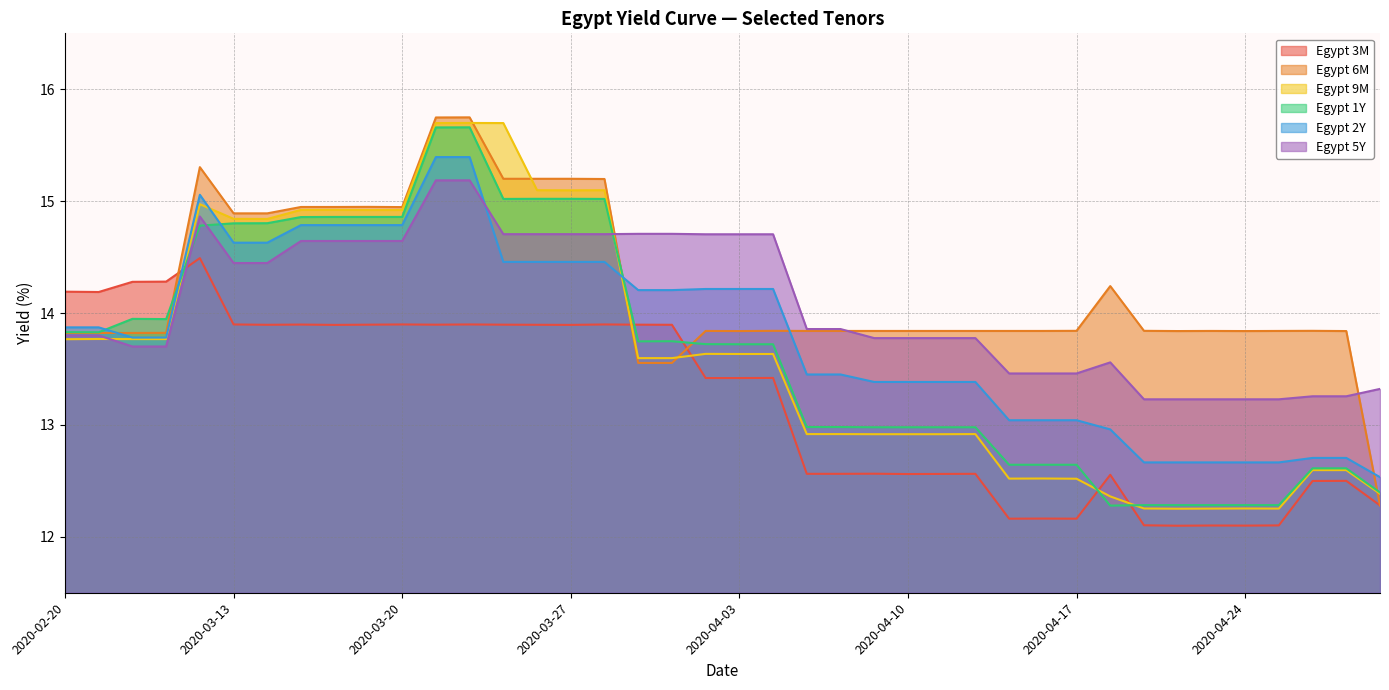

Reading left to right, transcribe all the data shown in this chart.

Egypt 3M: 2020-02-20=14.2	2020-02-21=14.2	2020-02-24=14.3	2020-02-25=14.3	2020-03-12=14.5	2020-03-13=13.9	2020-03-16=13.9	2020-03-17=13.9	2020-03-18=13.9	2020-03-19=13.9	2020-03-20=13.9	2020-03-23=13.9	2020-03-24=13.9	2020-03-25=13.9	2020-03-26=13.9	2020-03-27=13.9	2020-03-30=13.9	2020-03-31=13.9	2020-04-01=13.9	2020-04-02=13.4	2020-04-03=13.4	2020-04-06=13.4	2020-04-07=12.6	2020-04-08=12.6	2020-04-09=12.6	2020-04-10=12.6	2020-04-13=12.6	2020-04-14=12.6	2020-04-15=12.2	2020-04-16=12.2	2020-04-17=12.2	2020-04-20=12.6	2020-04-21=12.1	2020-04-22=12.1	2020-04-23=12.1	2020-04-24=12.1	2020-04-27=12.1	2020-04-28=12.5	2020-04-29=12.5	2020-04-30=12.3
Egypt 6M: 2020-02-20=13.8	2020-02-21=13.8	2020-02-24=13.8	2020-02-25=13.8	2020-03-12=15.3	2020-03-13=14.9	2020-03-16=14.9	2020-03-17=14.9	2020-03-18=14.9	2020-03-19=14.9	2020-03-20=14.9	2020-03-23=15.7	2020-03-24=15.7	2020-03-25=15.2	2020-03-26=15.2	2020-03-27=15.2	2020-03-30=15.2	2020-03-31=13.6	2020-04-01=13.6	2020-04-02=13.8	2020-04-03=13.8	2020-04-06=13.8	2020-04-07=13.8	2020-04-08=13.8	2020-04-09=13.8	2020-04-10=13.8	2020-04-13=13.8	2020-04-14=13.8	2020-04-15=13.8	2020-04-16=13.8	2020-04-17=13.8	2020-04-20=14.2	2020-04-21=13.8	2020-04-22=13.8	2020-04-23=13.8	2020-04-24=13.8	2020-04-27=13.8	2020-04-28=13.8	2020-04-29=13.8	2020-04-30=12.3
Egypt 9M: 2020-02-20=13.8	2020-02-21=13.8	2020-02-24=13.8	2020-02-25=13.8	2020-03-12=15.0	2020-03-13=14.8	2020-03-16=14.8	2020-03-17=14.9	2020-03-18=14.9	2020-03-19=14.9	2020-03-20=14.9	2020-03-23=15.7	2020-03-24=15.7	2020-03-25=15.7	2020-03-26=15.1	2020-03-27=15.1	2020-03-30=15.1	2020-03-31=13.6	2020-04-01=13.6	2020-04-02=13.6	2020-04-03=13.6	2020-04-06=13.6	2020-04-07=12.9	2020-04-08=12.9	2020-04-09=12.9	2020-04-10=12.9	2020-04-13=12.9	2020-04-14=12.9	2020-04-15=12.5	2020-04-16=12.5	2020-04-17=12.5	2020-04-20=12.4	2020-04-21=12.3	2020-04-22=12.3	2020-04-23=12.3	2020-04-24=12.3	2020-04-27=12.3	2020-04-28=12.6	2020-04-29=12.6	2020-04-30=12.4
Egypt 1Y: 2020-02-20=13.8	2020-02-21=13.8	2020-02-24=13.9	2020-02-25=13.9	2020-03-12=14.8	2020-03-13=14.8	2020-03-16=14.8	2020-03-17=14.9	2020-03-18=14.9	2020-03-19=14.9	2020-03-20=14.9	2020-03-23=15.7	2020-03-24=15.7	2020-03-25=15.0	2020-03-26=15.0	2020-03-27=15.0	2020-03-30=15.0	2020-03-31=13.7	2020-04-01=13.7	2020-04-02=13.7	2020-04-03=13.7	2020-04-06=13.7	2020-04-07=13.0	2020-04-08=13.0	2020-04-09=13.0	2020-04-10=13.0	2020-04-13=13.0	2020-04-14=13.0	2020-04-15=12.6	2020-04-16=12.6	2020-04-17=12.6	2020-04-20=12.3	2020-04-21=12.3	2020-04-22=12.3	2020-04-23=12.3	2020-04-24=12.3	2020-04-27=12.3	2020-04-28=12.6	2020-04-29=12.6	2020-04-30=12.4
Egypt 2Y: 2020-02-20=13.9	2020-02-21=13.9	2020-02-24=13.8	2020-02-25=13.8	2020-03-12=15.1	2020-03-13=14.6	2020-03-16=14.6	2020-03-17=14.8	2020-03-18=14.8	2020-03-19=14.8	2020-03-20=14.8	2020-03-23=15.4	2020-03-24=15.4	2020-03-25=14.5	2020-03-26=14.5	2020-03-27=14.5	2020-03-30=14.5	2020-03-31=14.2	2020-04-01=14.2	2020-04-02=14.2	2020-04-03=14.2	2020-04-06=14.2	2020-04-07=13.5	2020-04-08=13.5	2020-04-09=13.4	2020-04-10=13.4	2020-04-13=13.4	2020-04-14=13.4	2020-04-15=13.0	2020-04-16=13.0	2020-04-17=13.0	2020-04-20=13.0	2020-04-21=12.7	2020-04-22=12.7	2020-04-23=12.7	2020-04-24=12.7	2020-04-27=12.7	2020-04-28=12.7	2020-04-29=12.7	2020-04-30=12.5
Egypt 5Y: 2020-02-20=13.8	2020-02-21=13.8	2020-02-24=13.7	2020-02-25=13.7	2020-03-12=14.9	2020-03-13=14.4	2020-03-16=14.4	2020-03-17=14.6	2020-03-18=14.6	2020-03-19=14.6	2020-03-20=14.6	2020-03-23=15.2	2020-03-24=15.2	2020-03-25=14.7	2020-03-26=14.7	2020-03-27=14.7	2020-03-30=14.7	2020-03-31=14.7	2020-04-01=14.7	2020-04-02=14.7	2020-04-03=14.7	2020-04-06=14.7	2020-04-07=13.9	2020-04-08=13.9	2020-04-09=13.8	2020-04-10=13.8	2020-04-13=13.8	2020-04-14=13.8	2020-04-15=13.5	2020-04-16=13.5	2020-04-17=13.5	2020-04-20=13.6	2020-04-21=13.2	2020-04-22=13.2	2020-04-23=13.2	2020-04-24=13.2	2020-04-27=13.2	2020-04-28=13.3	2020-04-29=13.3	2020-04-30=13.3